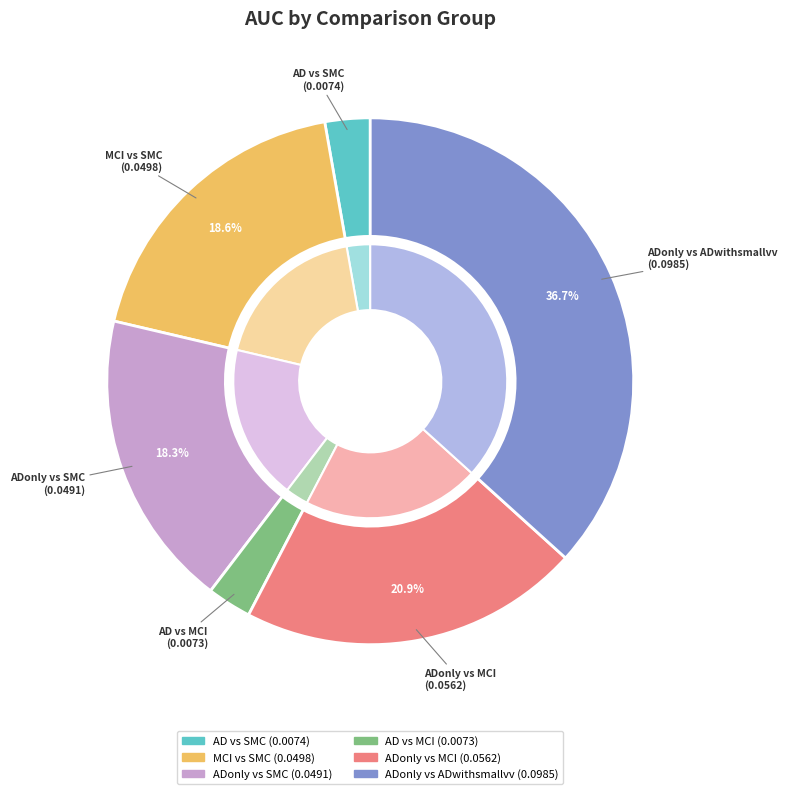

What percentage is NOT represented by AD vs SMC?

97.2%